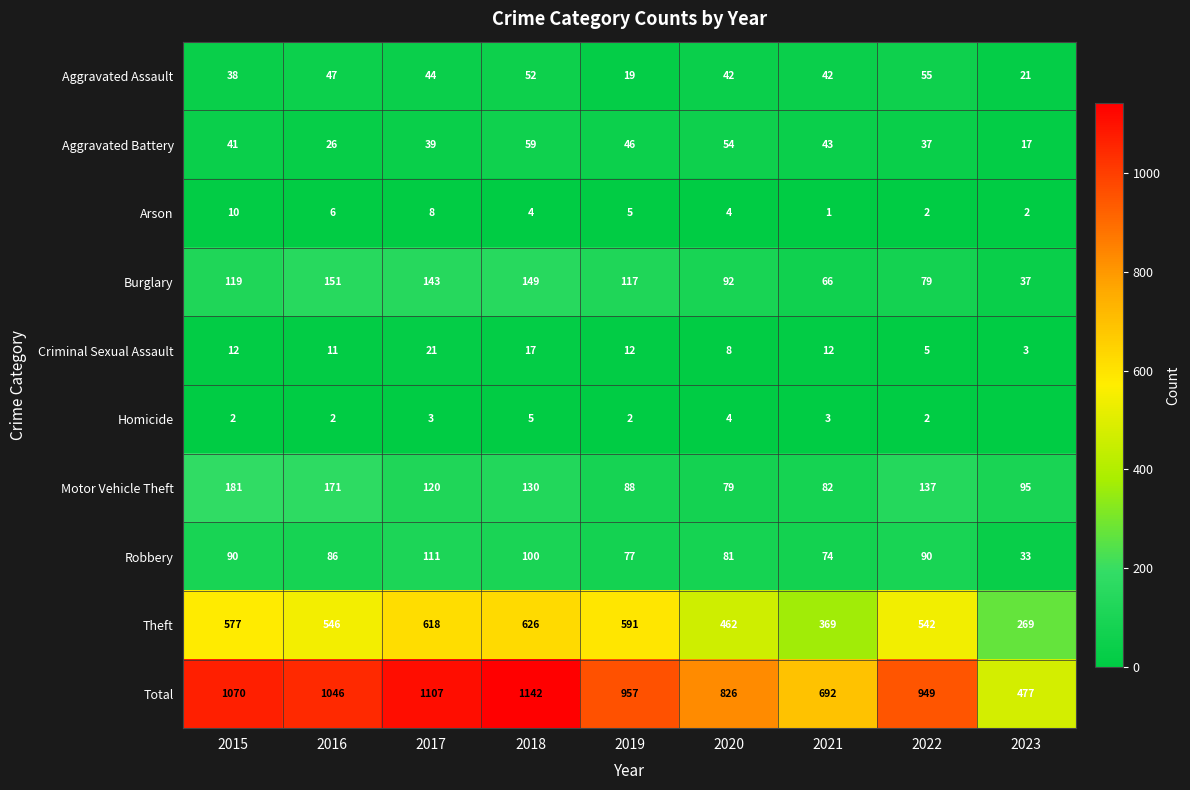

List the labels in order of Total value, smallest first.

2023, 2021, 2020, 2022, 2019, 2016, 2015, 2017, 2018